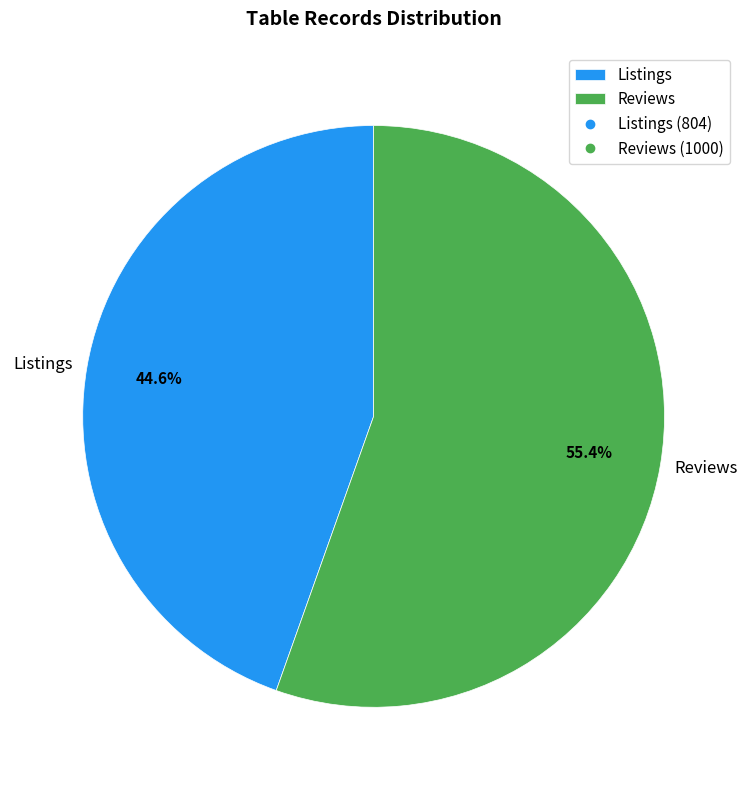

Rank the categories by value from highest to lowest.

Reviews, Listings